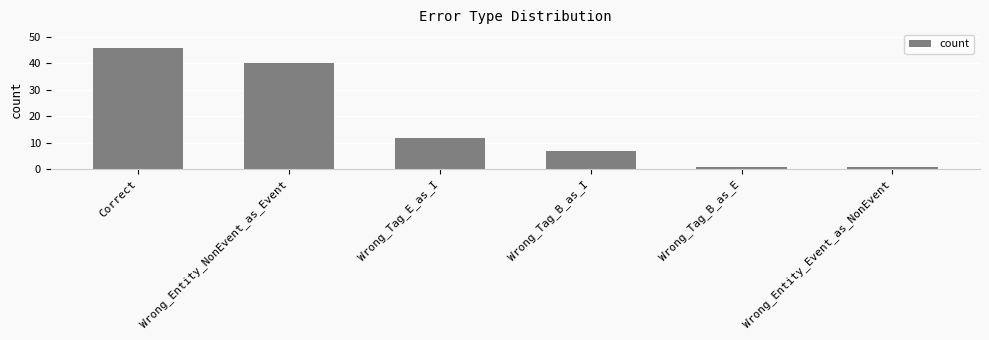

What is the label of the 1st bar from the left?

Correct